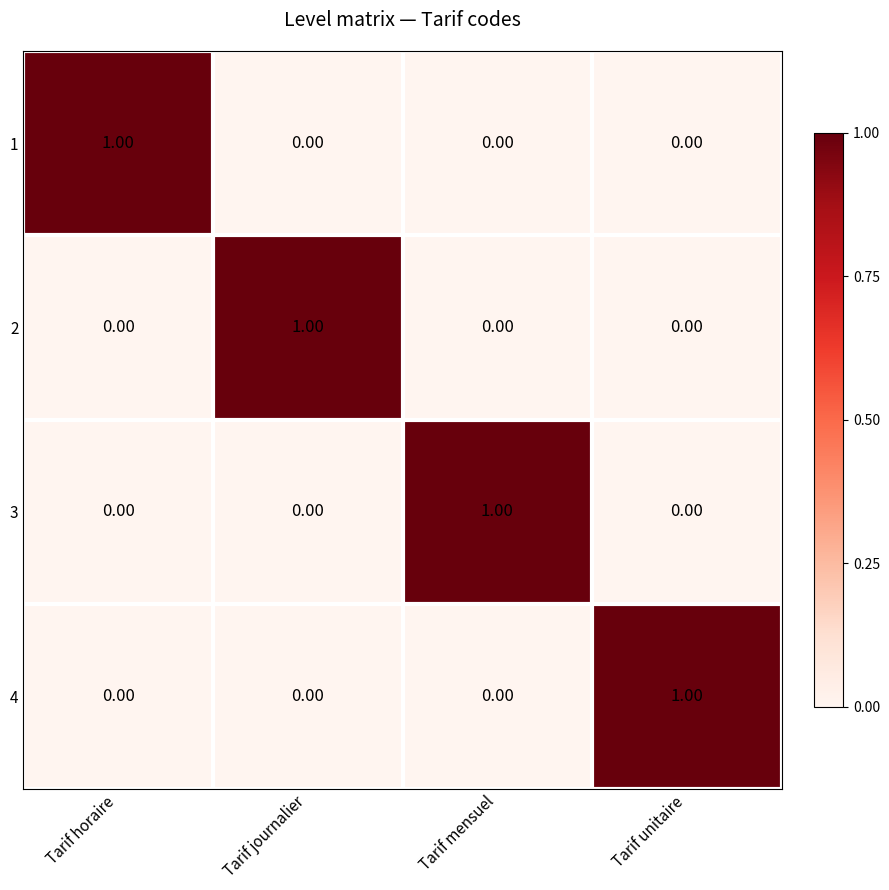

At how many categories does at least one series exceed 0?

4